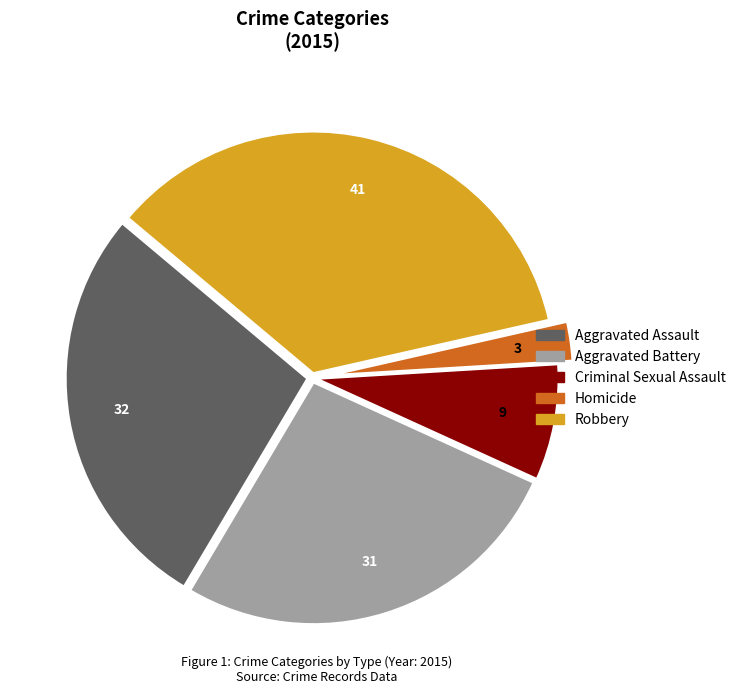

Rank the categories by value from highest to lowest.

Robbery, Aggravated Assault, Aggravated Battery, Criminal Sexual Assault, Homicide